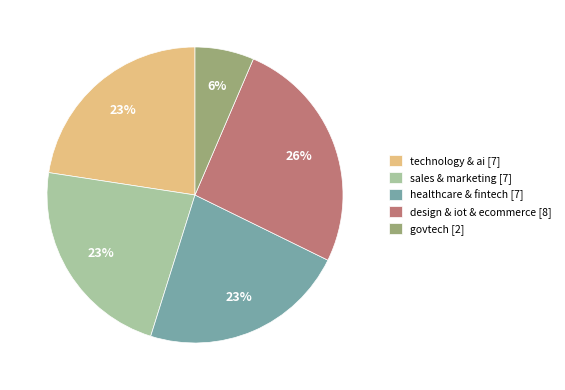

Is there a majority slice in this chart?

No